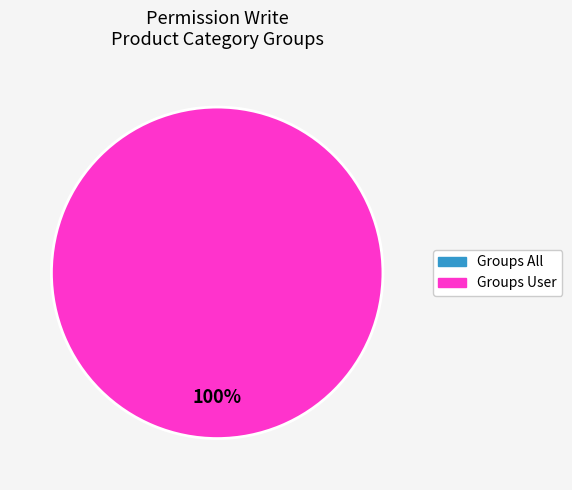

Which category accounts for the majority?

access_model_product_category_groups_user